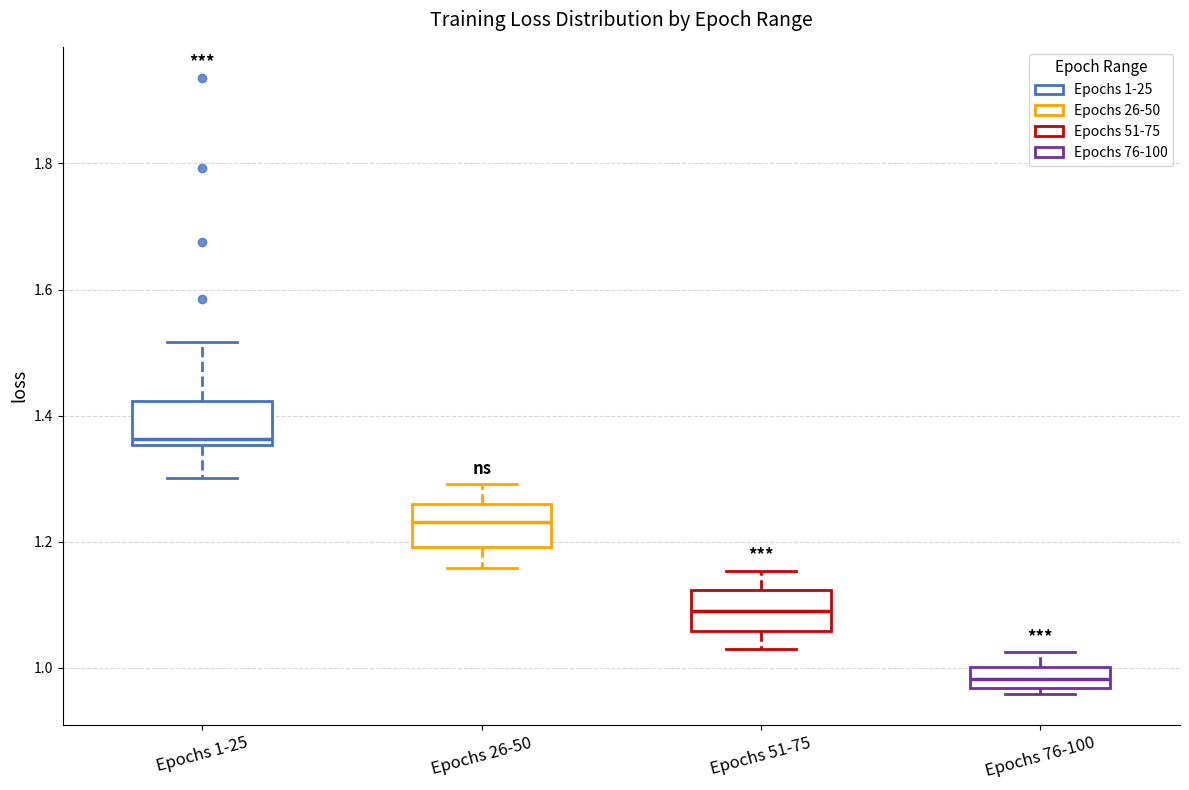

Where does the median line of the box for Epochs 51-75 sit on the y-axis? The values are not printed on the chart, so give them approximately, as read against the axis.

1.10